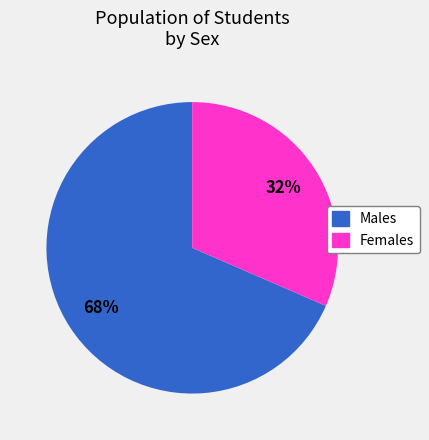

Count the number of slices in the pie.

2